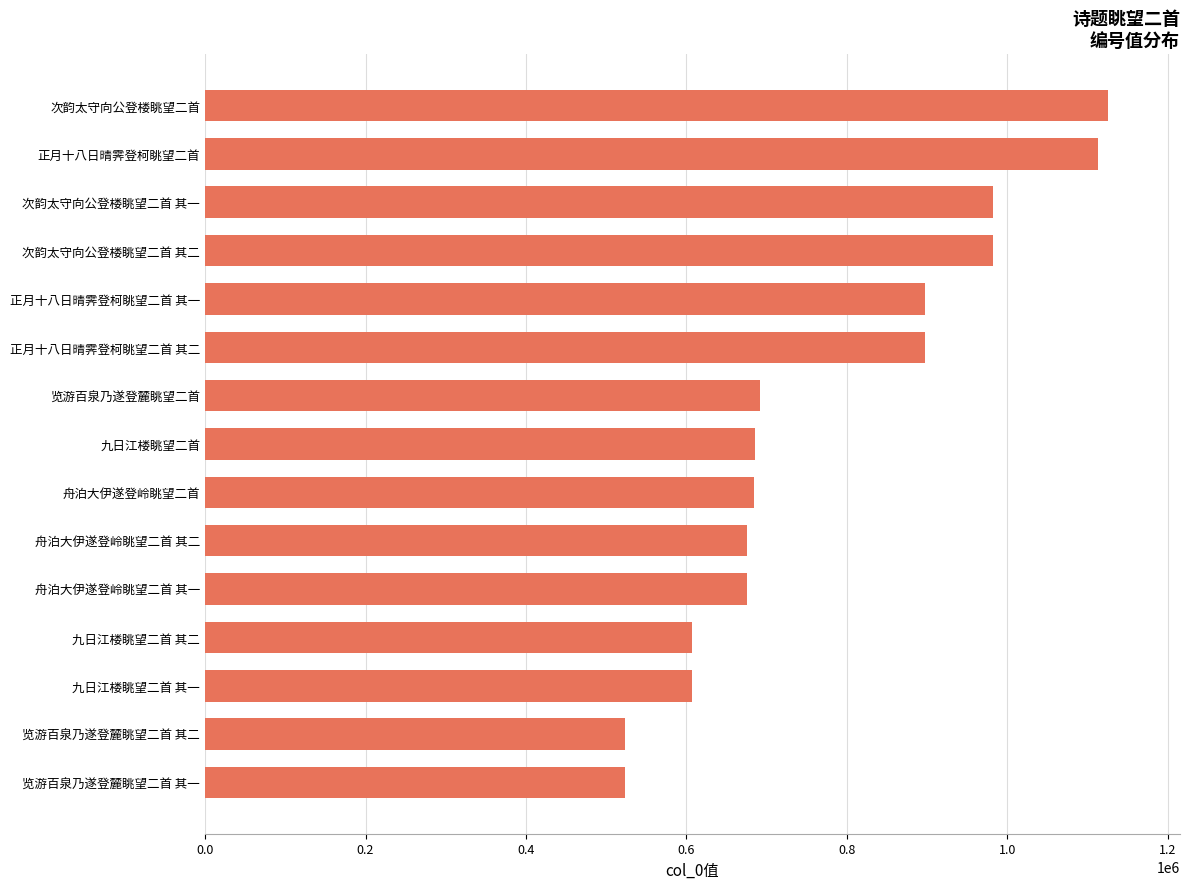

What is the smallest value displayed?

522868